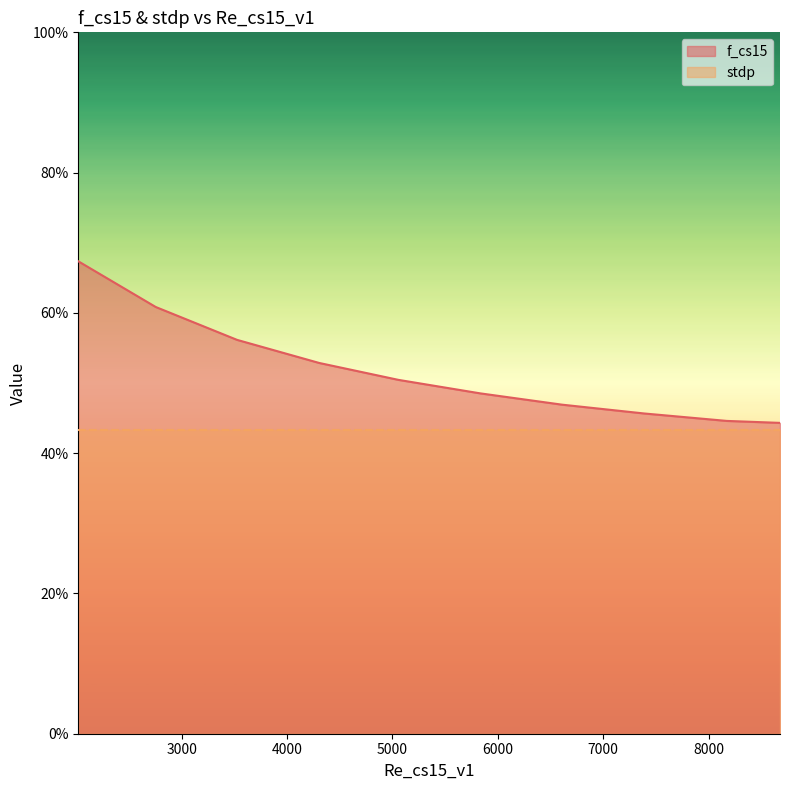

At which label is the value closest to 0?

8678.021256820533